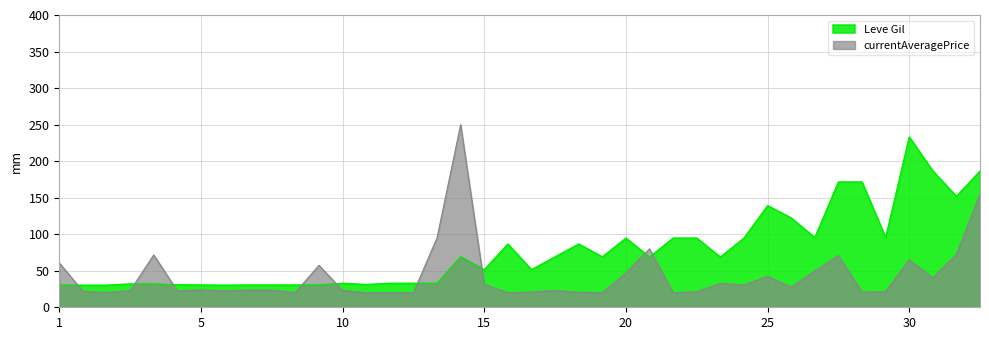

How many data points are above 68?

21